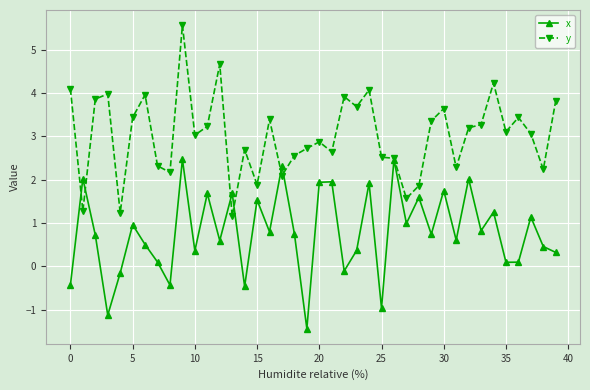

What is the smallest value displayed?

-1.4